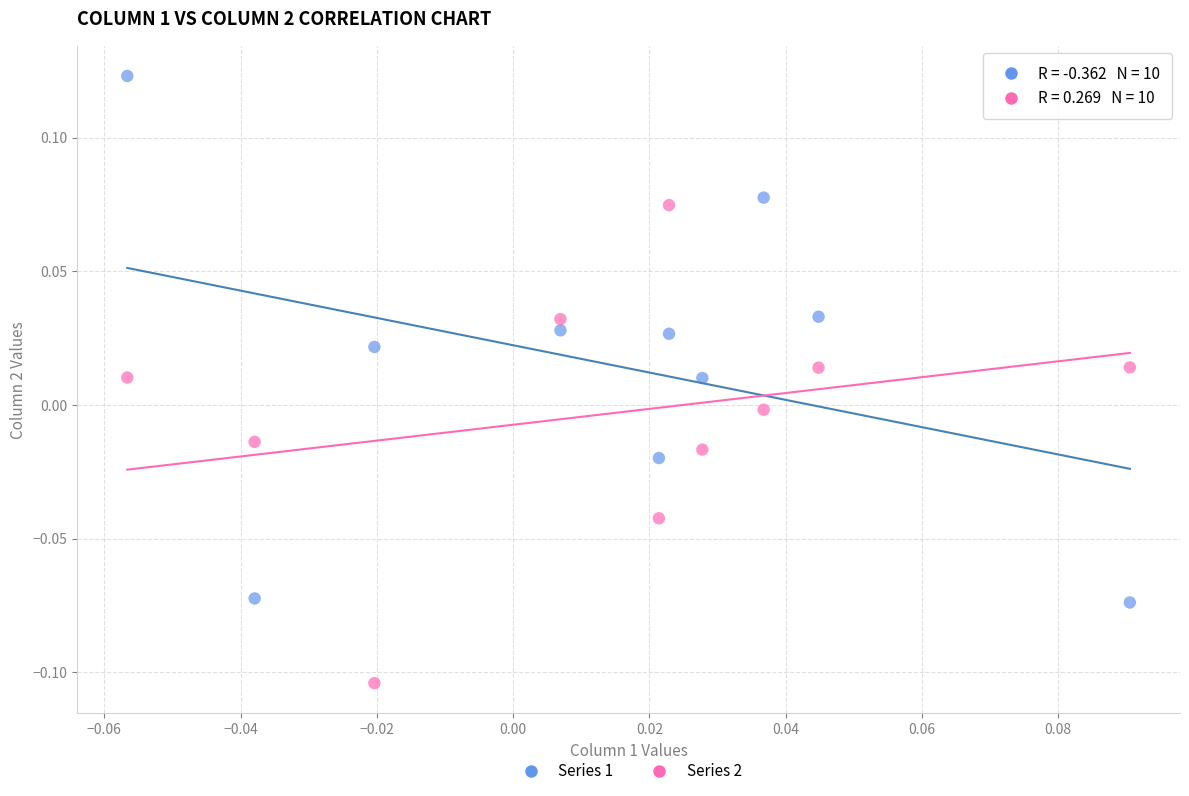

Count the number of points in this scatter plot.

20